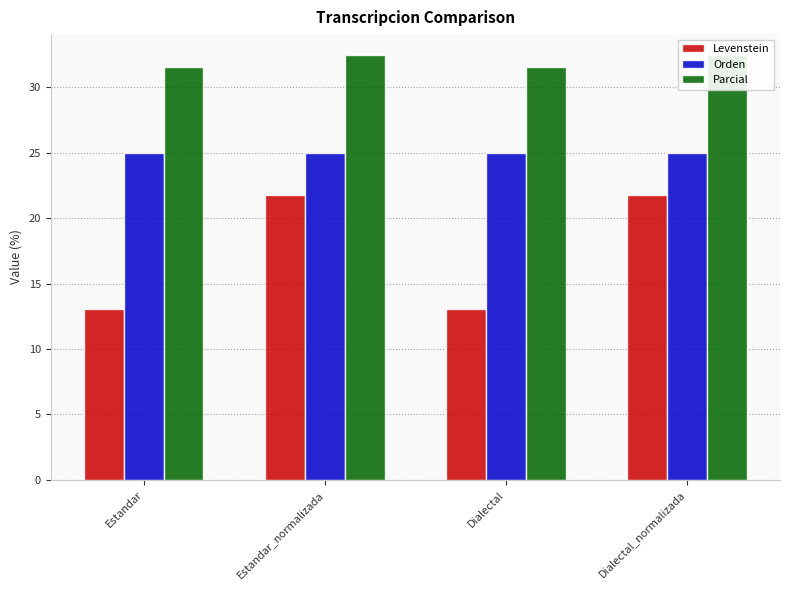

Does the chart contain stacked bars?

No